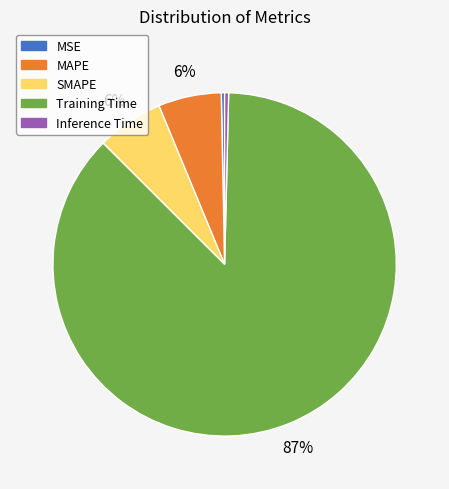

True or false: MSE accounts for 11% of the total.

False